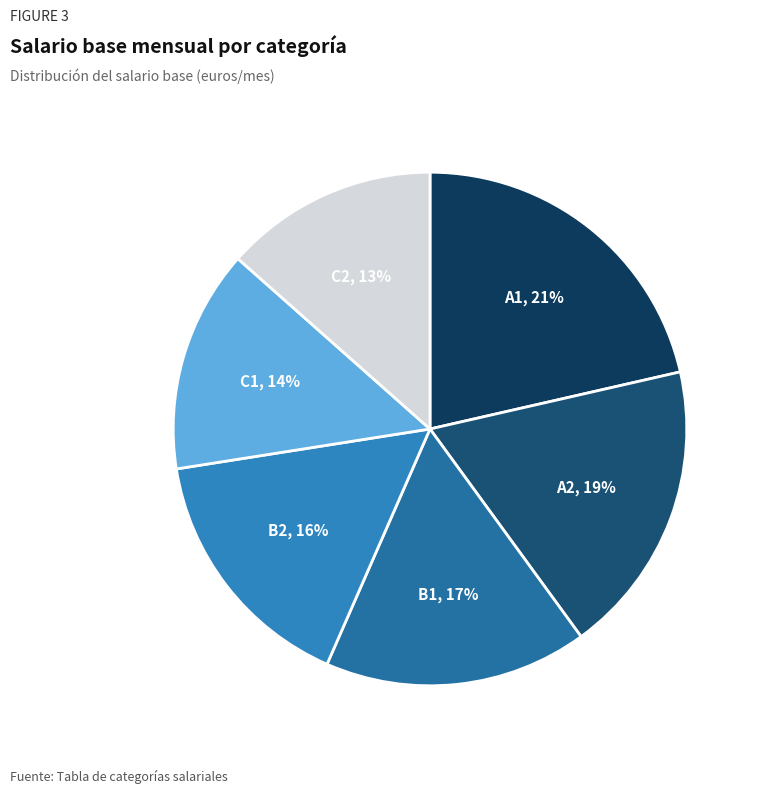

Is there a majority slice in this chart?

No